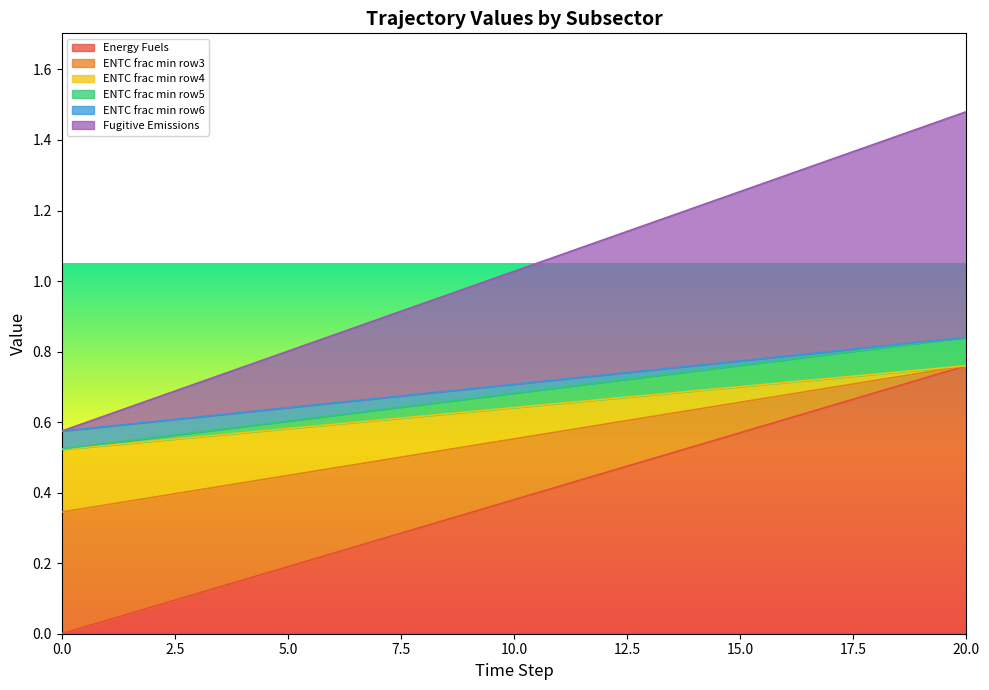

True or false: ENTC frac min row6 and Energy Fuels cross at least once.

False